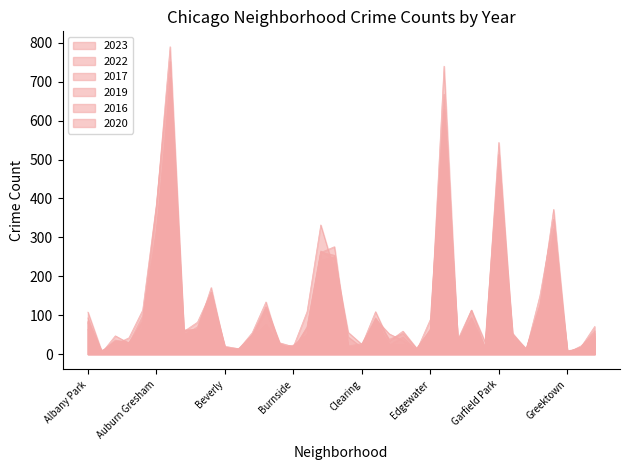

True or false: 2023 and 2016 cross at least once.

True